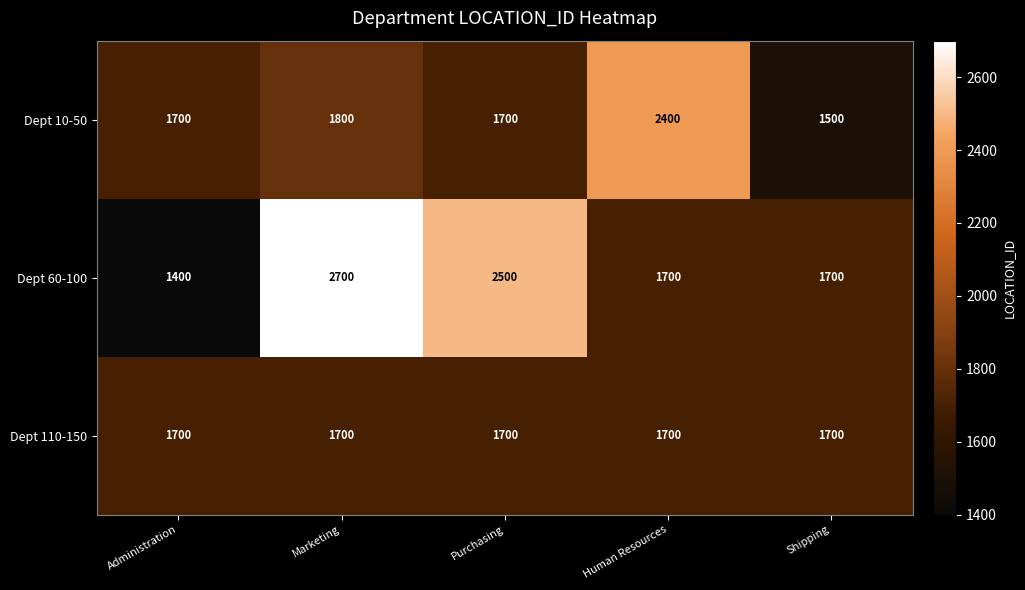

Where is Dept 10-50 nearest to the value 1950?

Marketing